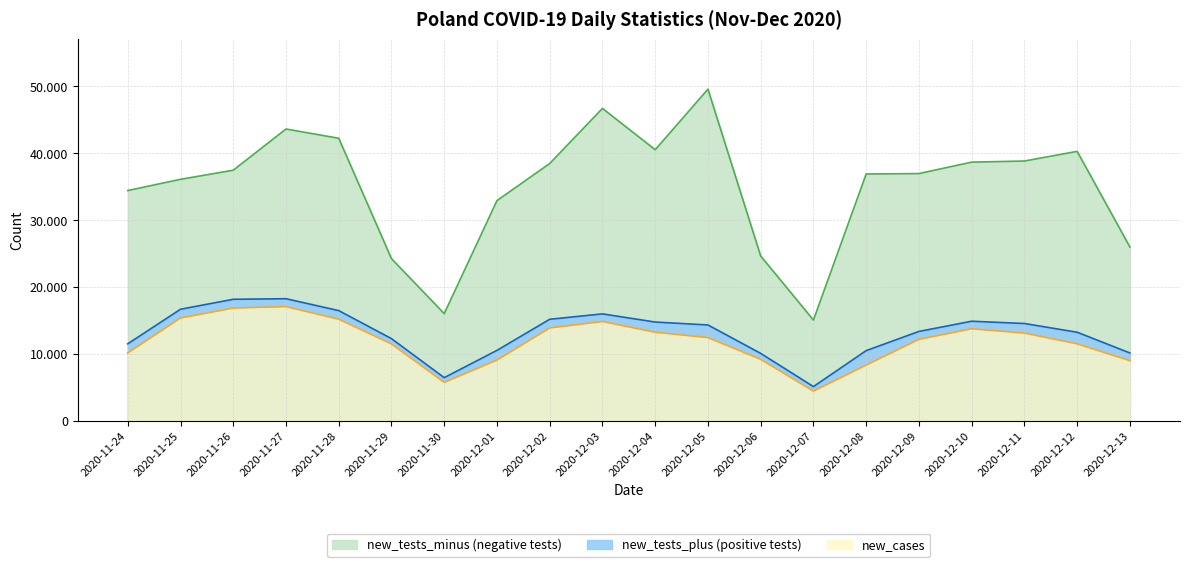

What is the value of the new_tests_plus point at the 18th from the left?

14539